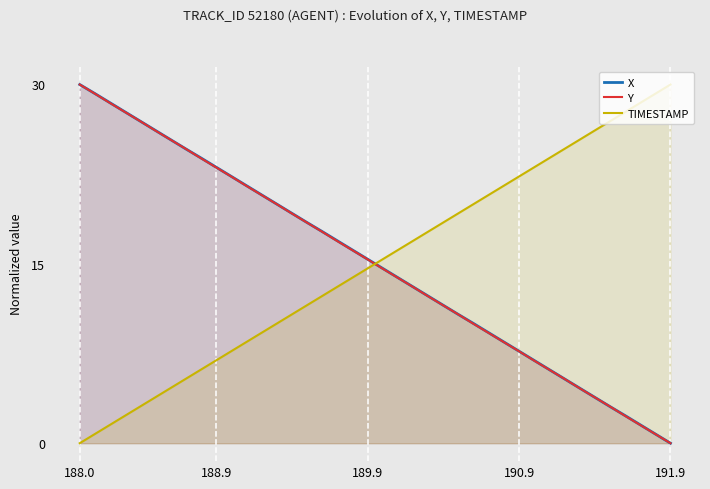

After their last crossing, which series has the higher values: Y or X?

X